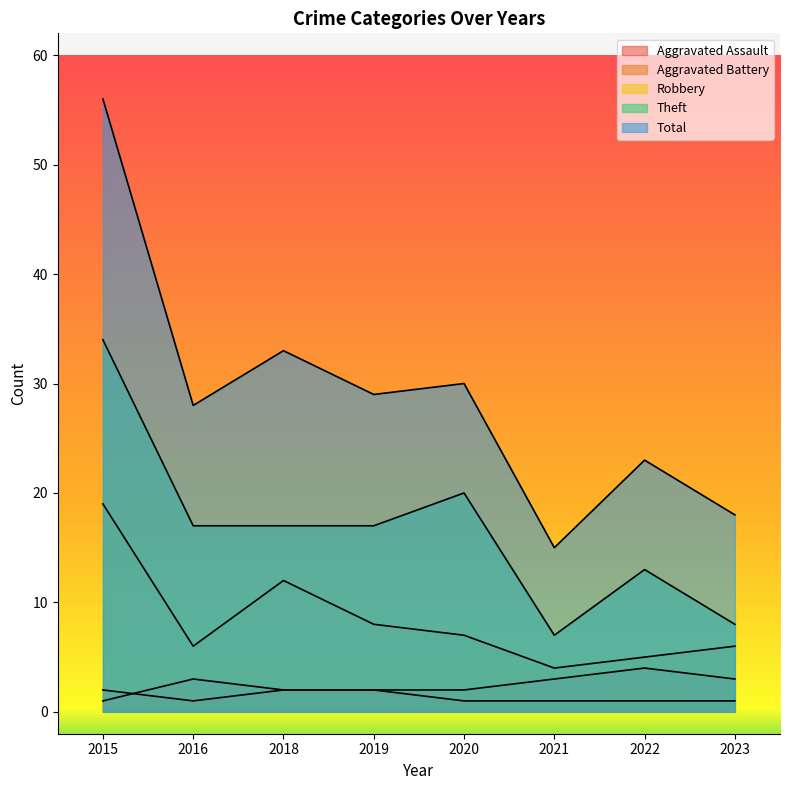

Reading left to right, extract all data points from this chart.

Aggravated Assault: 2	1	2	2	1	1	1	1
Aggravated Battery: 1	3	2	2	2	3	4	3
Robbery: 19	6	12	8	7	4	5	6
Theft: 34	17	17	17	20	7	13	8
Total: 56	28	33	29	30	15	23	18